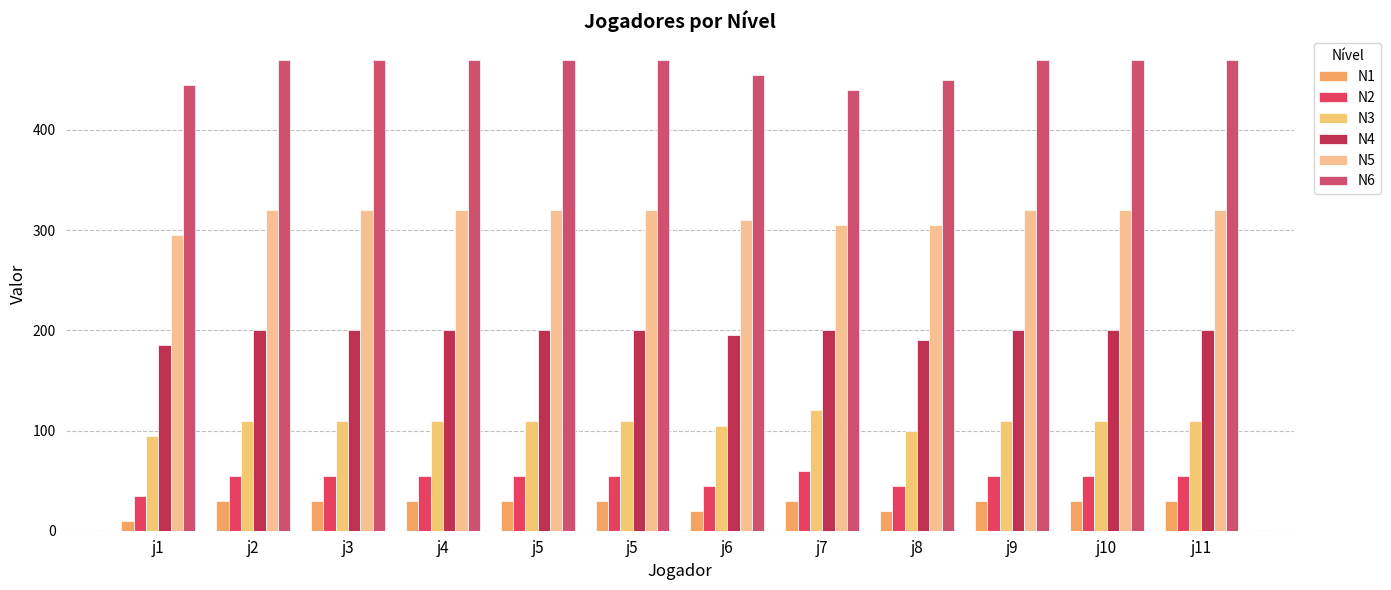

At which label is N3 closest to 107?

j6